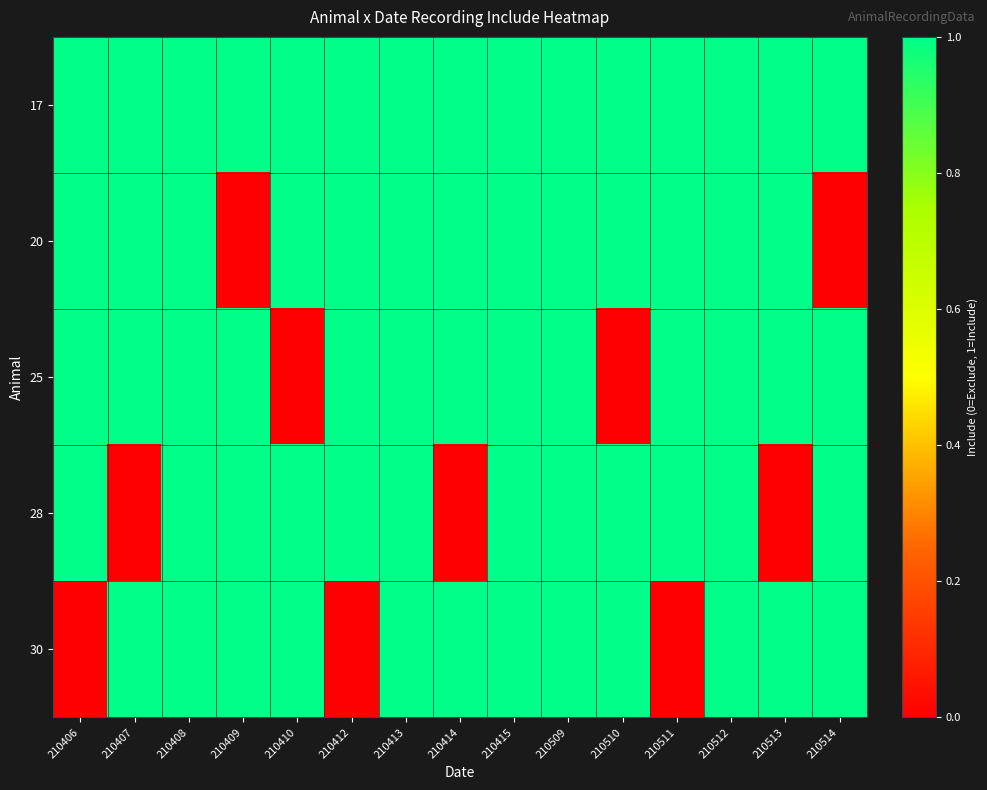

At 210512, list the series in order from largest to smallest.

17, 20, 25, 28, 30